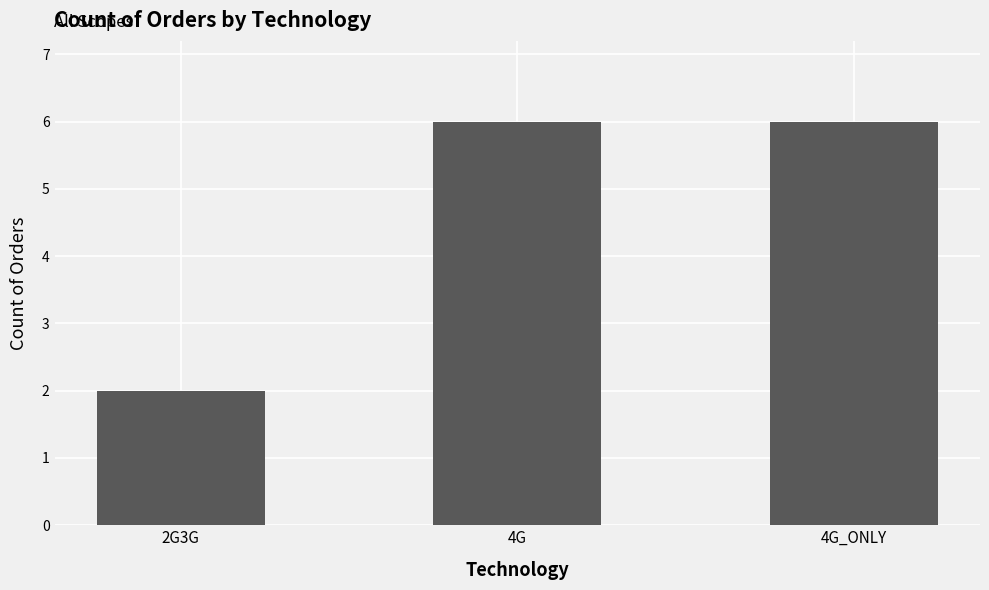

Reading left to right, transcribe all the data shown in this chart.

2	6	6